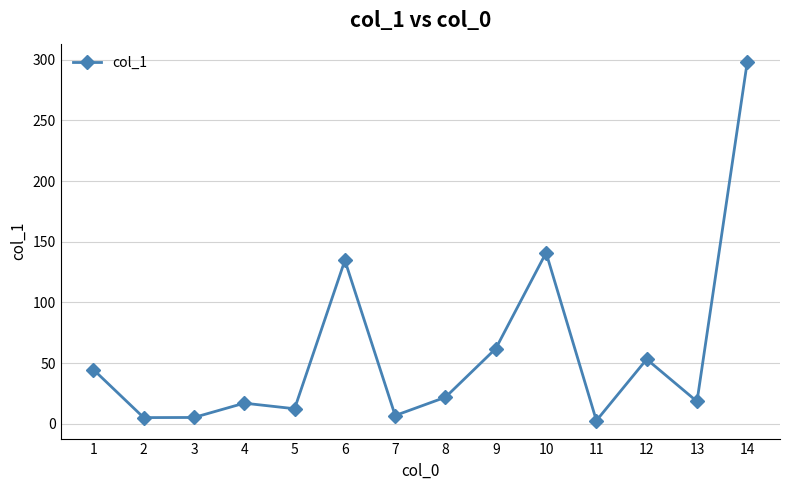

Approximately how many times larger is the value at 6 compared to 13?

7.4